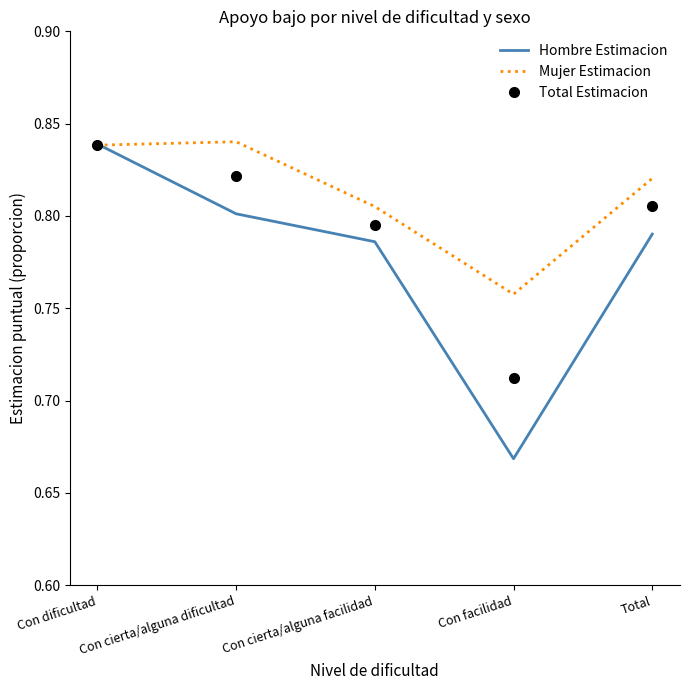

Is it true that Total Estimacion equals 1.2 at Con facilidad?

False